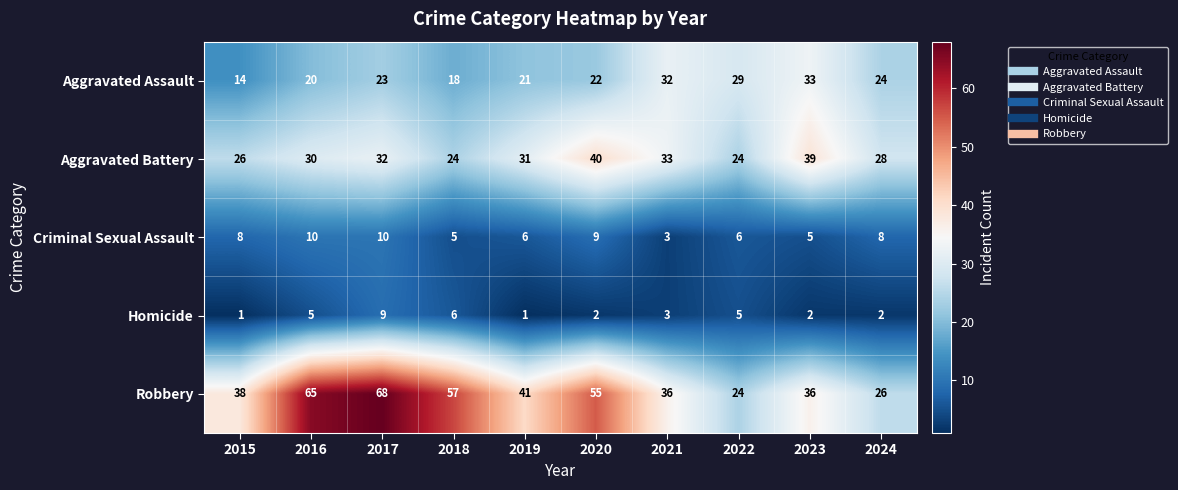

Is the value of Aggravated Assault at 2015 greater than the value of Criminal Sexual Assault at 2023?

Yes